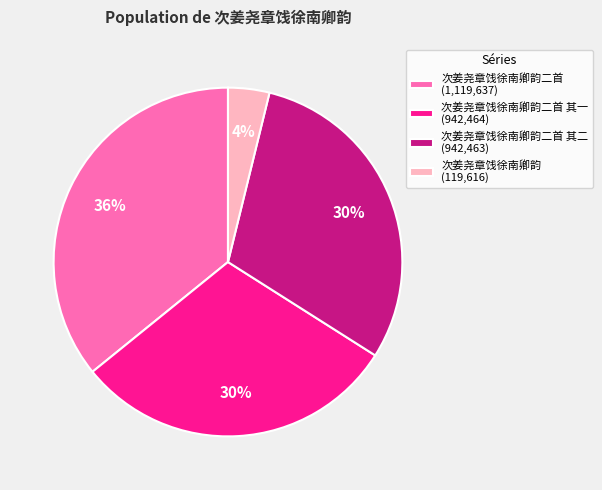

To the nearest percent, what is the average slice percentage?

25%